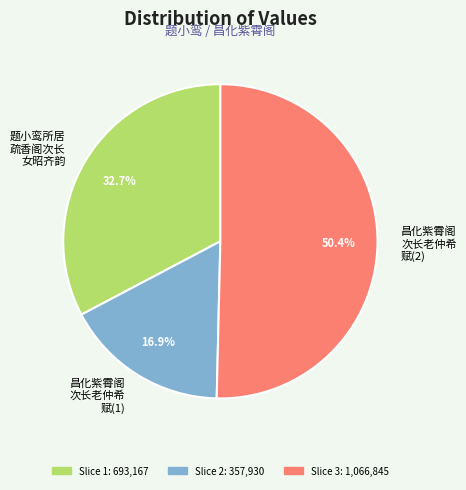

Is the sum of 昌化紫霄阁 次长老仲希 赋(2) and 题小鸾所居 疏香阁次长 女昭齐韵 greater than half?

Yes